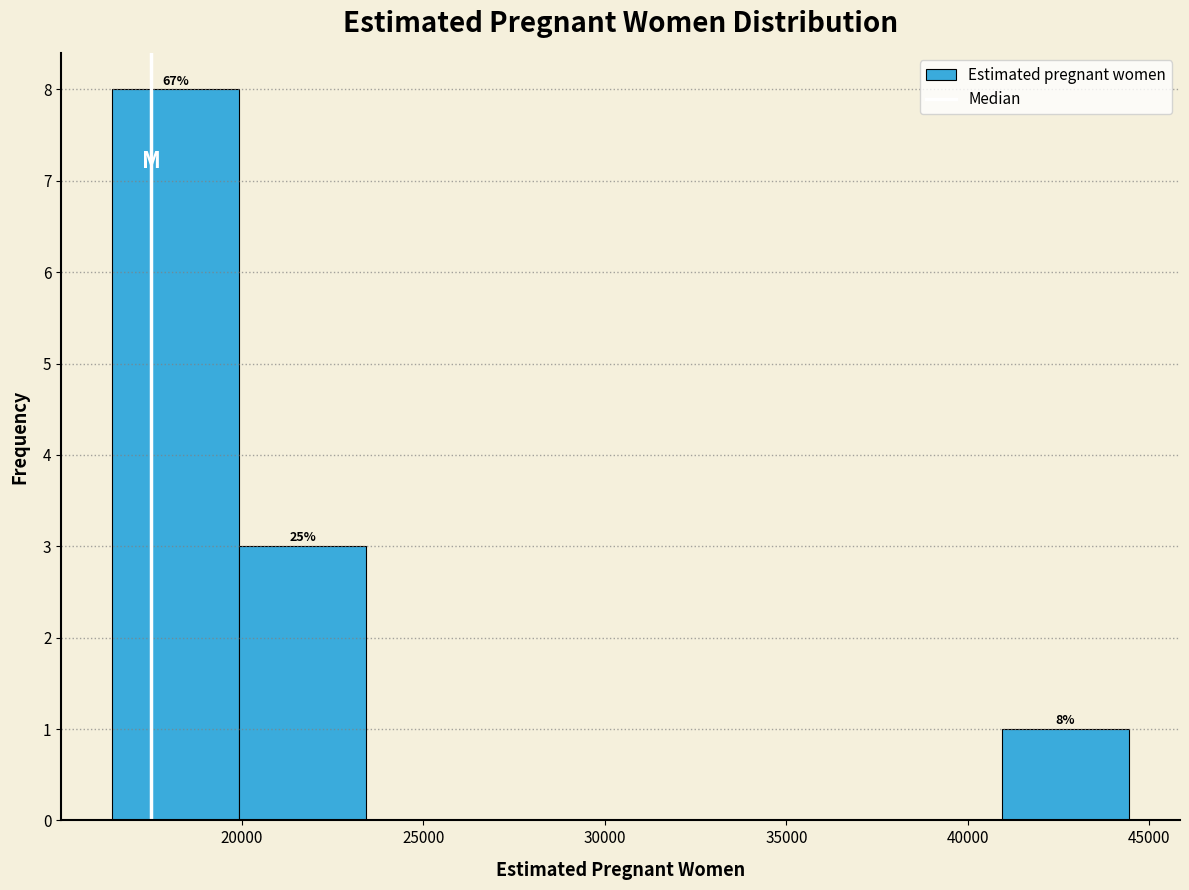

Over which range of the x-axis is the bar tallest?

16500 to 20000